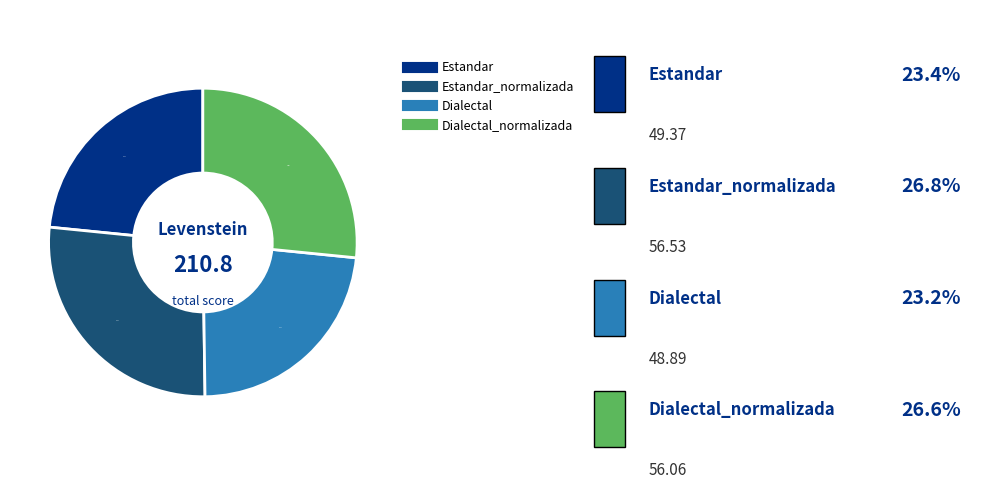

Is there a majority slice in this chart?

No